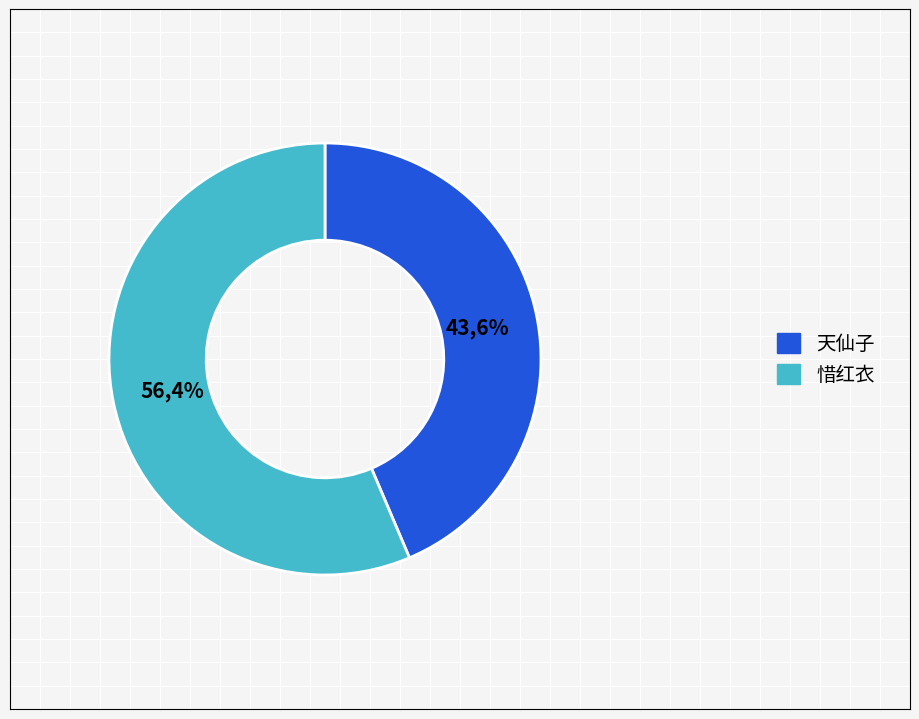

To the nearest percent, what is the combined percentage of 惜红衣·庭前莺花为雨所败，再用前韵，和璇甫姑丈，兼呈世父 and 天仙子·花为雨多香梦断?

100%